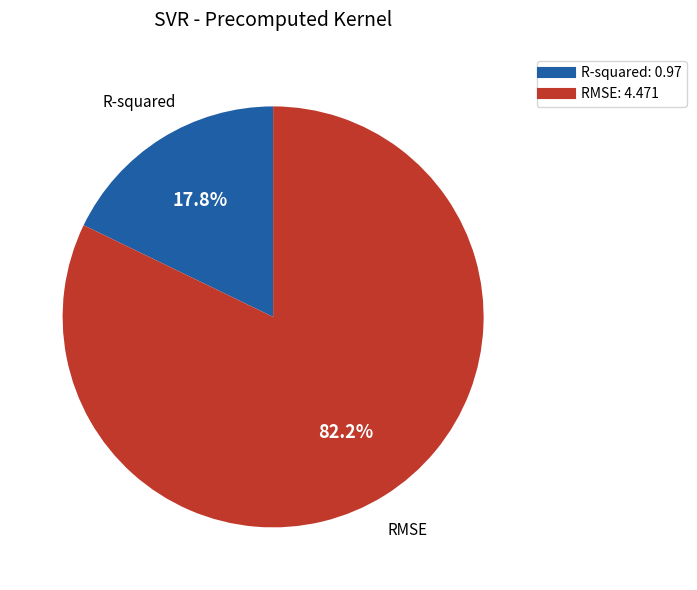

How many segments does this pie chart have?

2